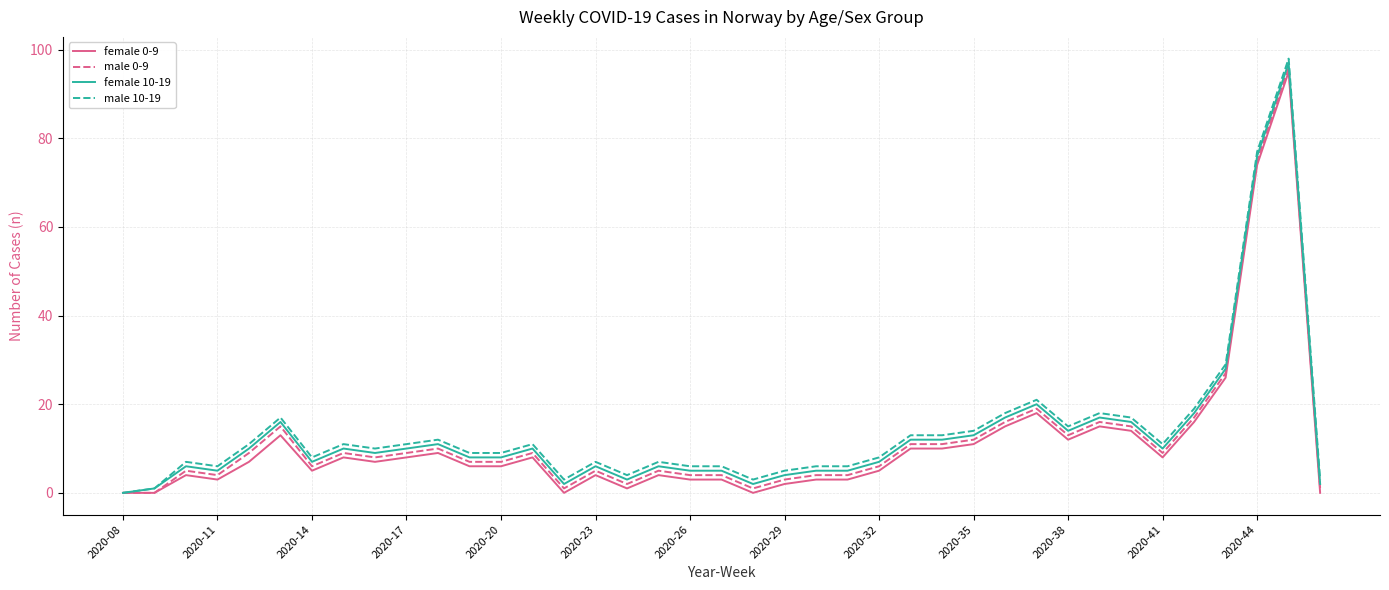

What is the maximum value shown in the chart?

98